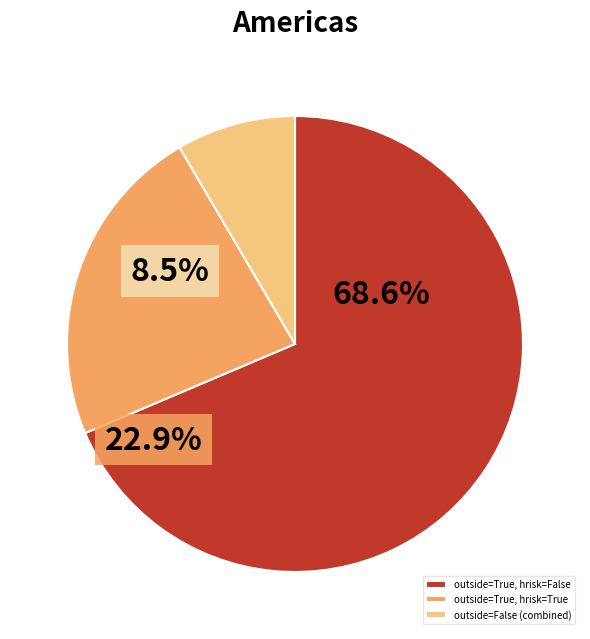

Approximately how many times larger is the value at outside=True, hrisk=True compared to outside=True, hrisk=False?

0.3